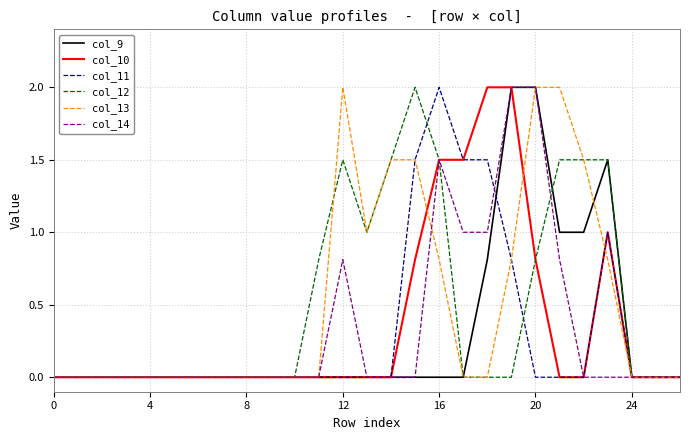

What is the maximum value shown in the chart?

2.0